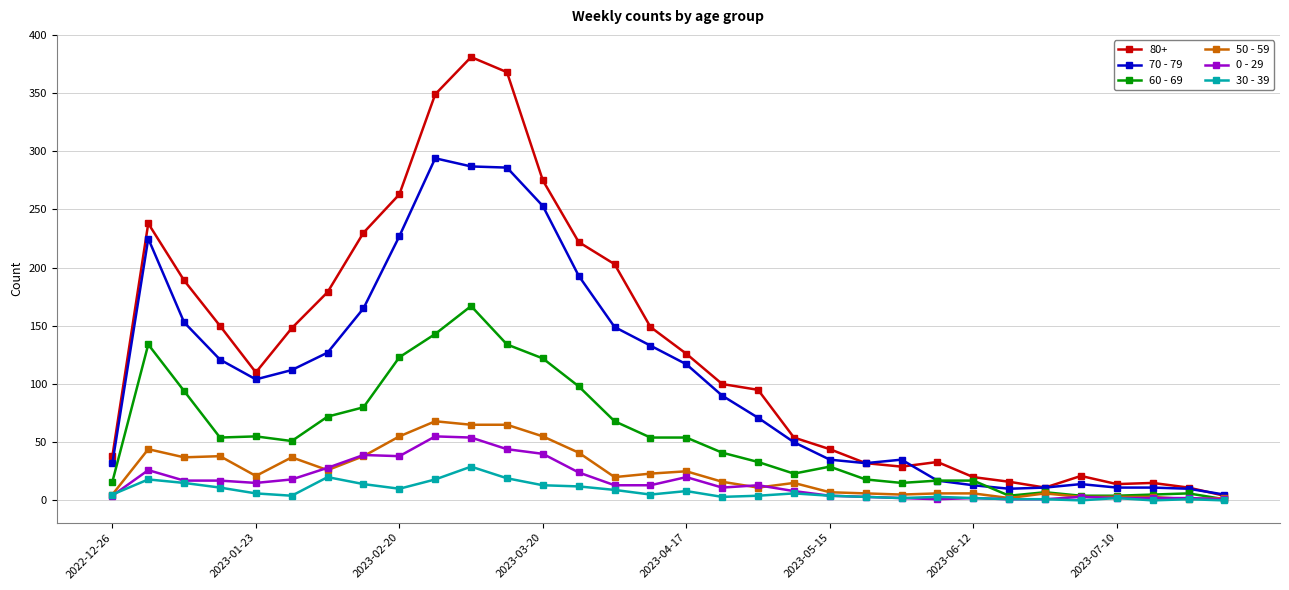

What is the highest value of the 30 - 39 series?

29